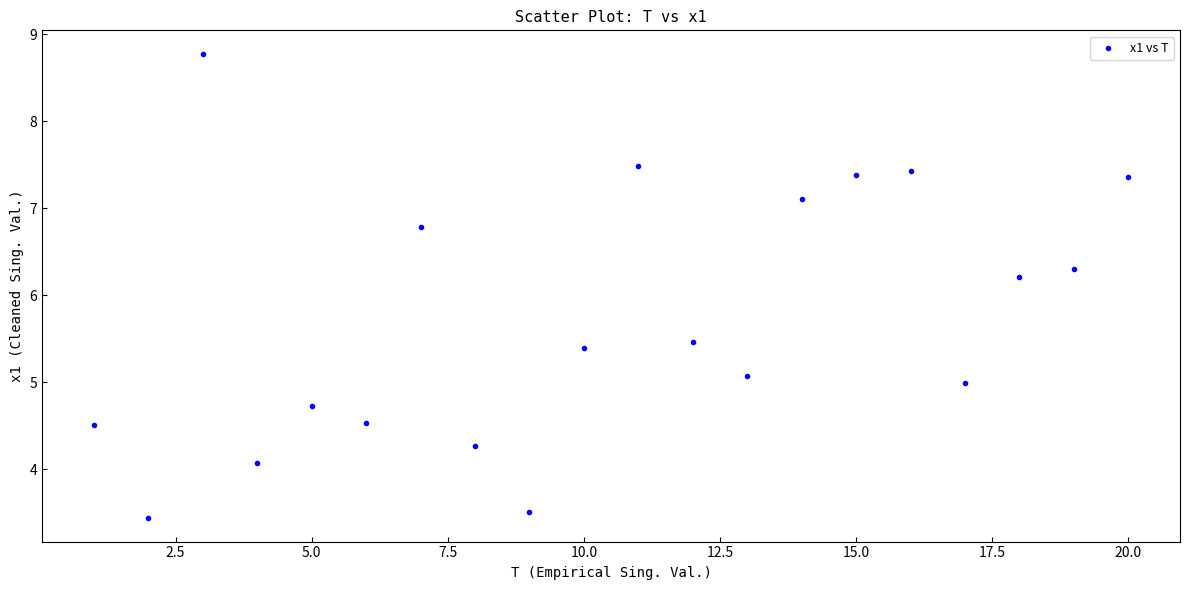

What is the range of Y values (max minus min)?

5.3